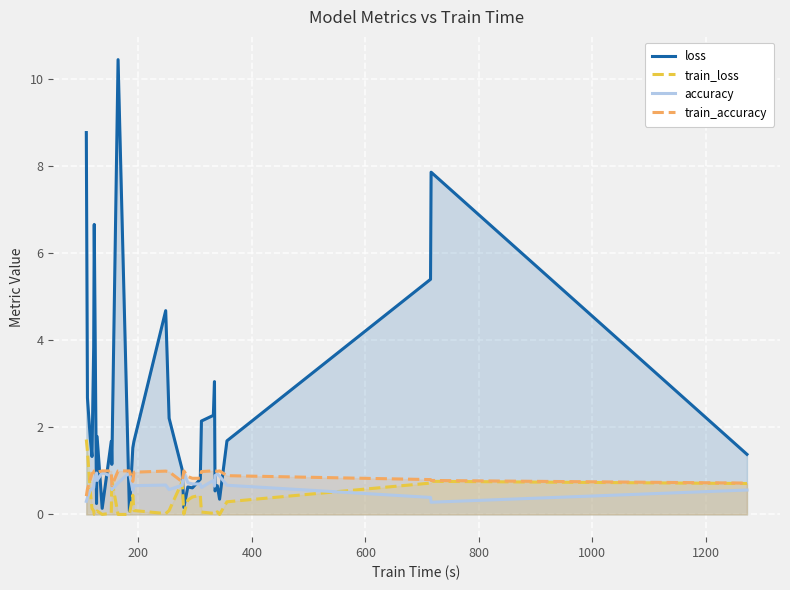

True or false: train_loss and loss intersect in this chart.

False